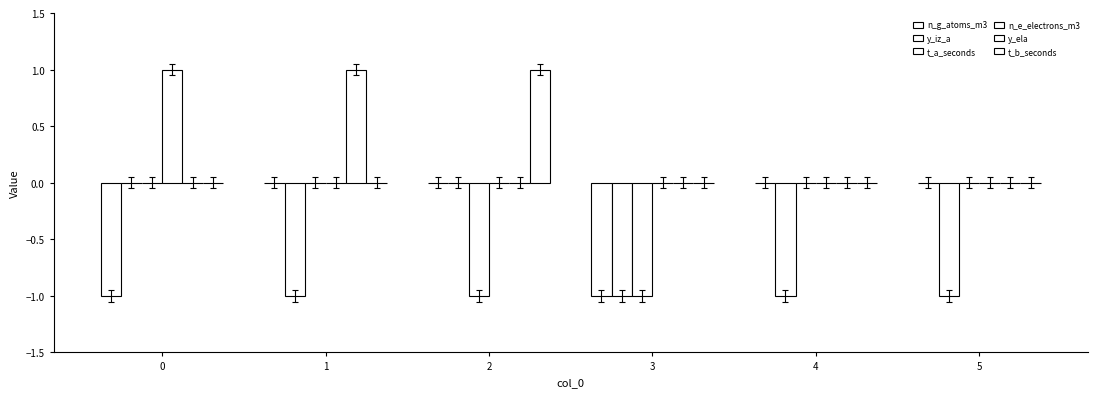

Reading right to left, extract all data points from this chart.

n_g_atoms_m3: 0	0	-1	0	0	-1
y_iz_a: -1	-1	-1	0	-1	0
t_a_seconds: 0	0	-1	-1	0	0
n_e_electrons_m3: 0	0	0	0	0	1
y_ela: 0	0	0	0	1	0
t_b_seconds: 0	0	0	1	0	0